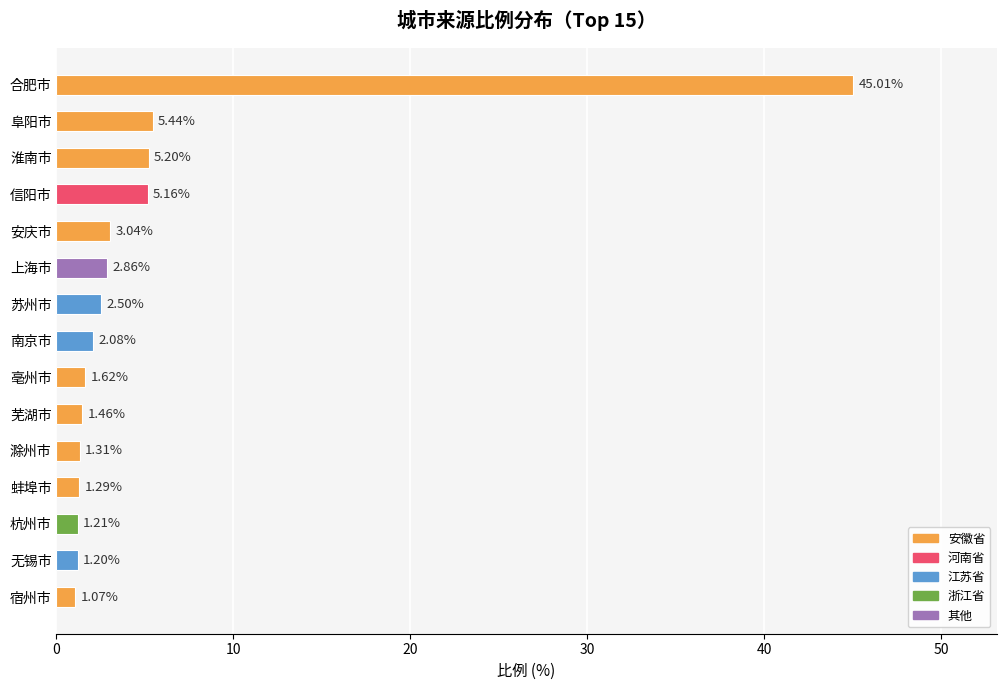

List the labels in order of value, largest first.

合肥市, 阜阳市, 淮南市, 信阳市, 安庆市, 上海市, 苏州市, 南京市, 亳州市, 芜湖市, 滁州市, 蚌埠市, 杭州市, 无锡市, 宿州市